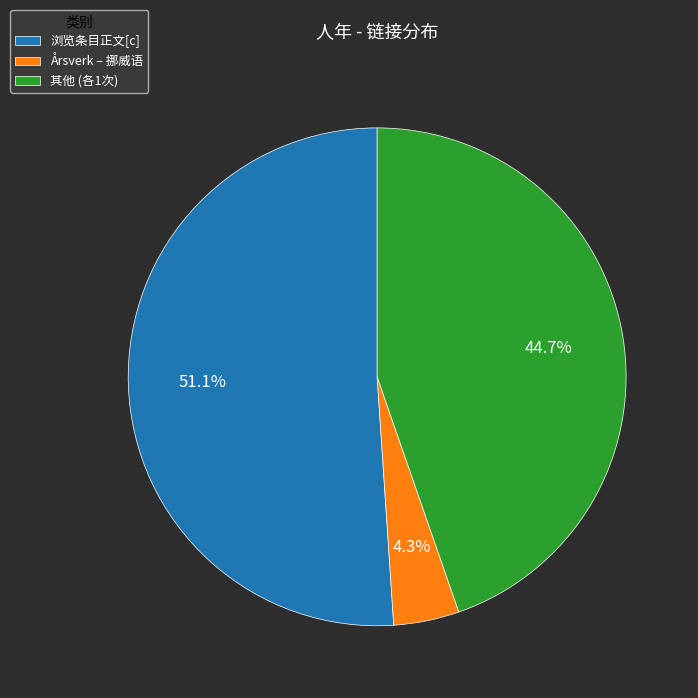

How many segments does this pie chart have?

3